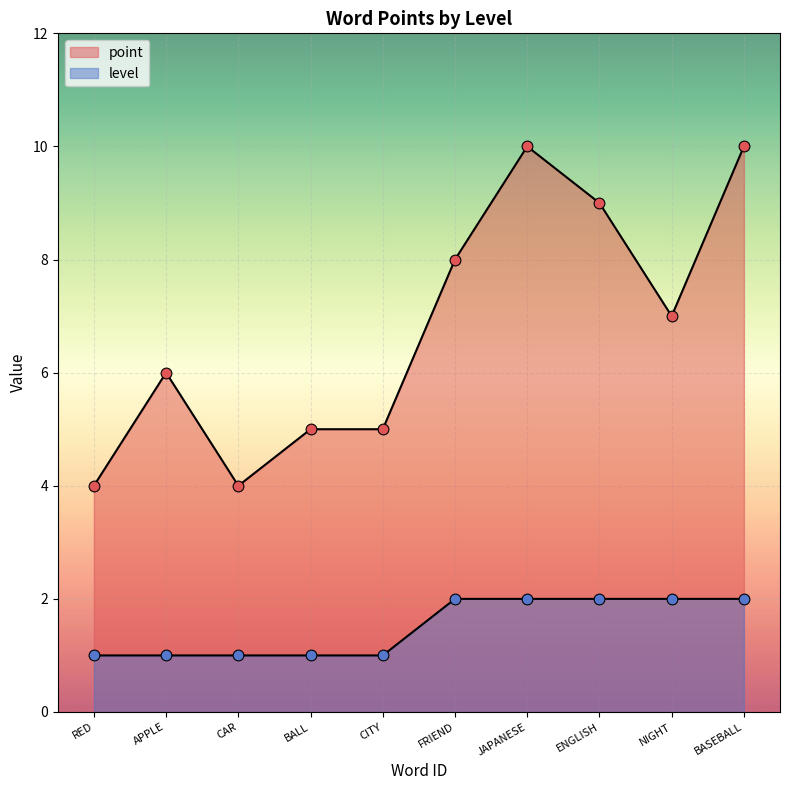

Which series has the widest spread of Y values?

point